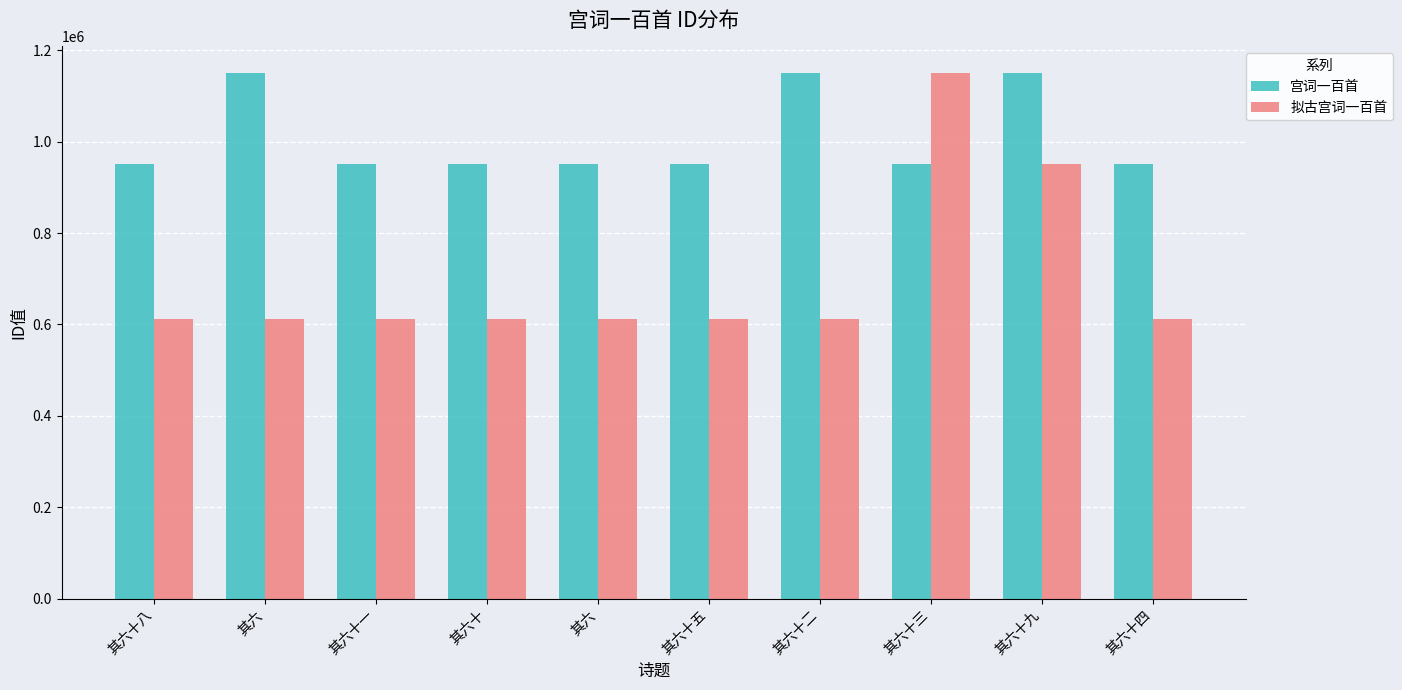

What is the label of the 6th bar from the left?

其六十五